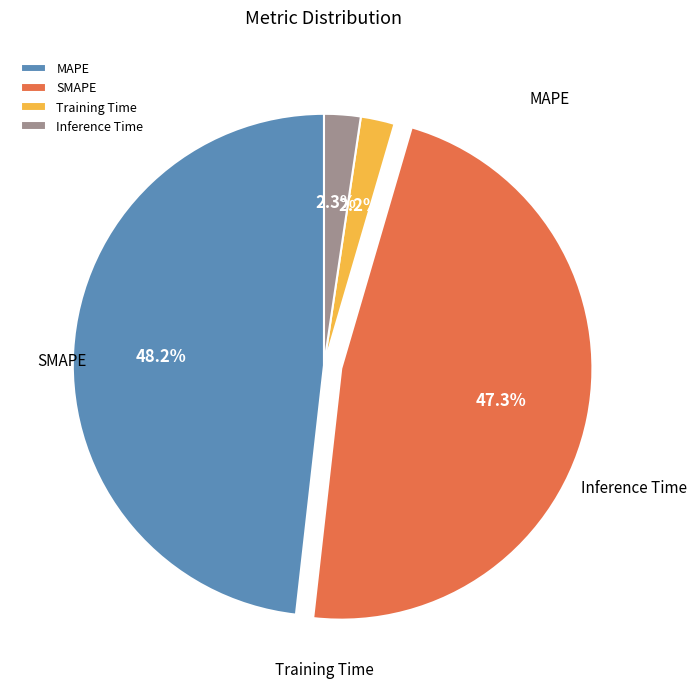

To the nearest percent, what is the average slice percentage?

25%